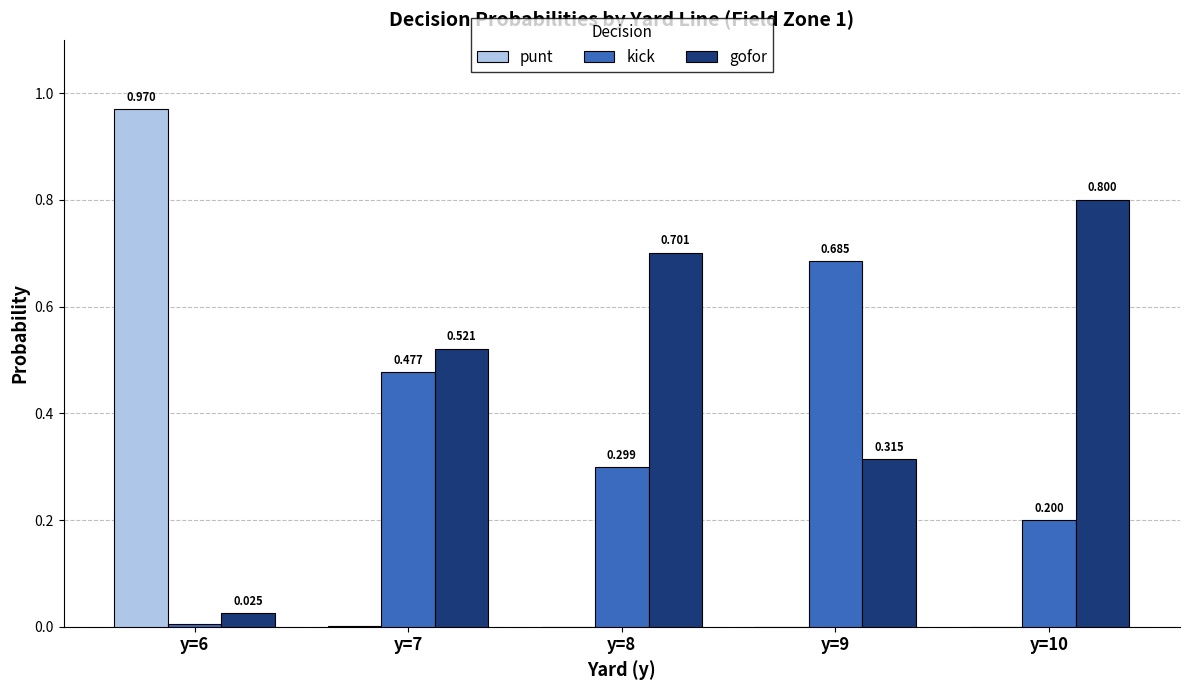

Which series has the largest total across all categories?

gofor